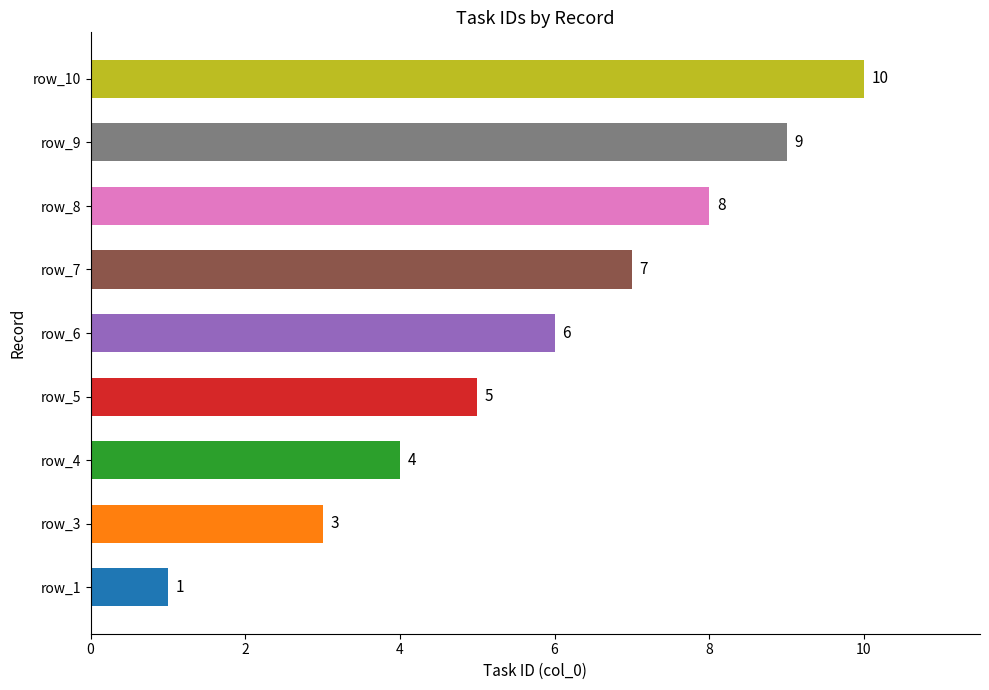

What is the ratio of the value at row_8 to the value at row_9?

0.9